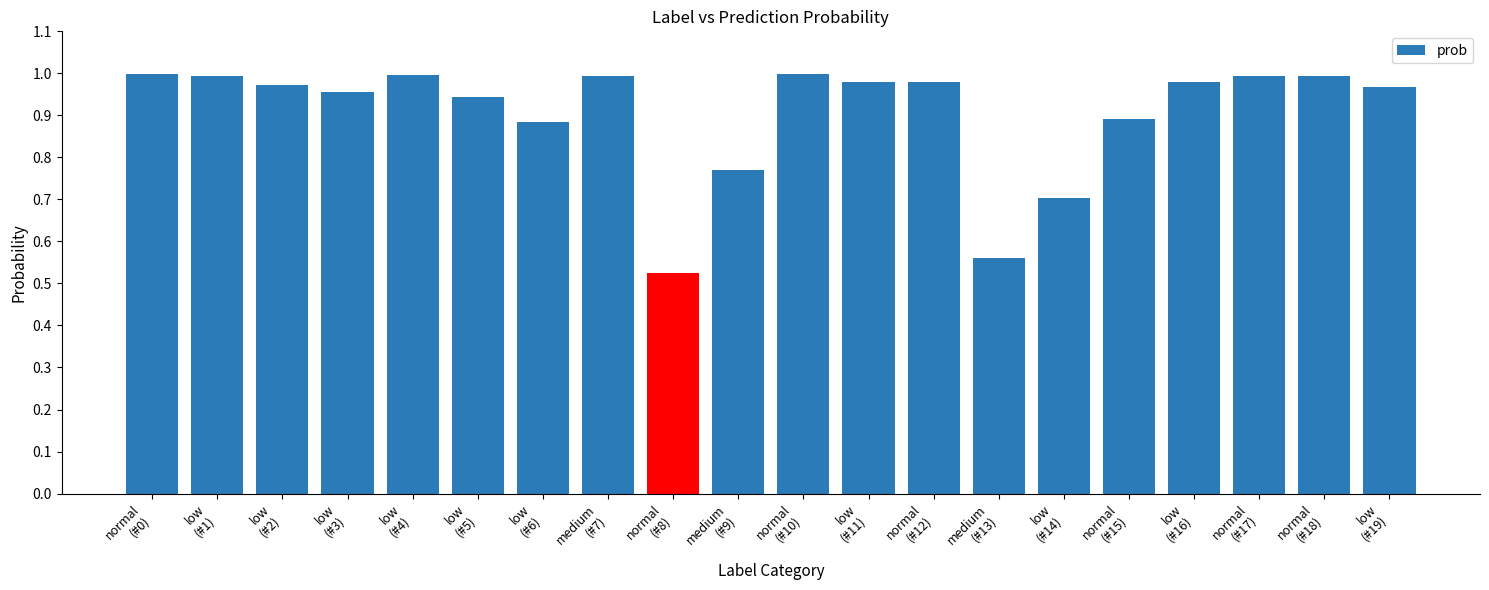

What is the difference between the values at medium and low?

0.4